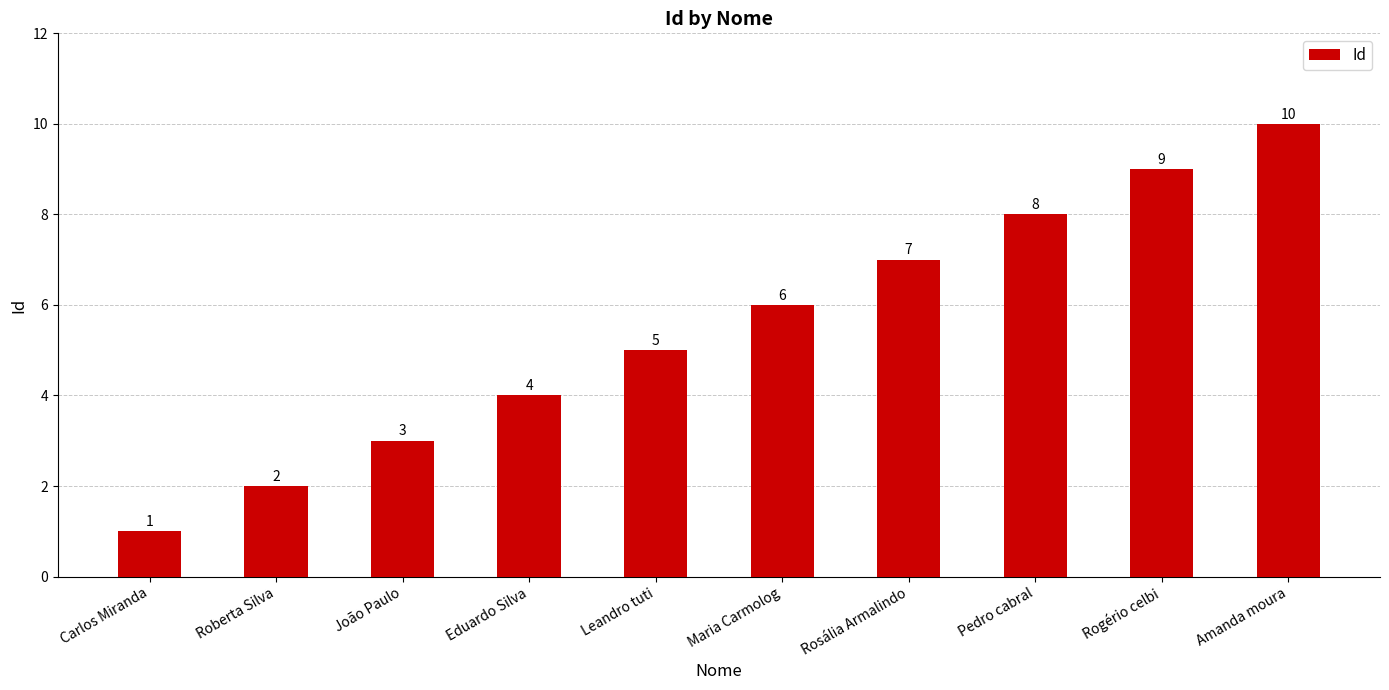

What is the sum of all values?

55